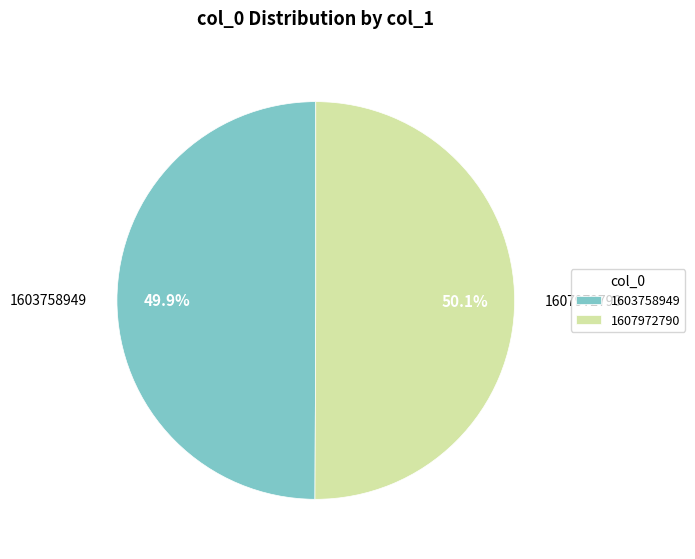

To the nearest percent, what portion does 1607972790 represent?

50%